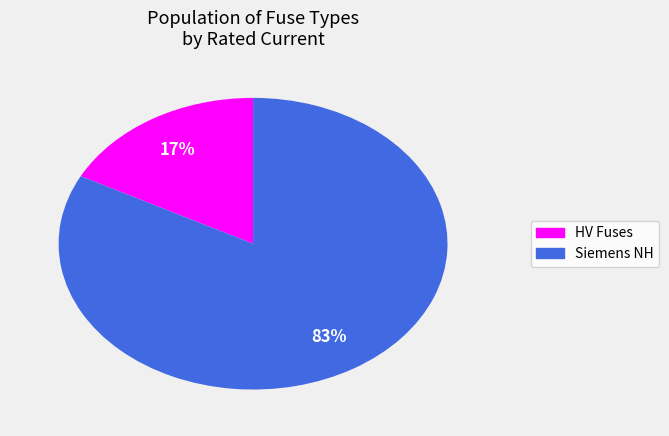

Is there any slice that represents more than half of the pie?

Yes